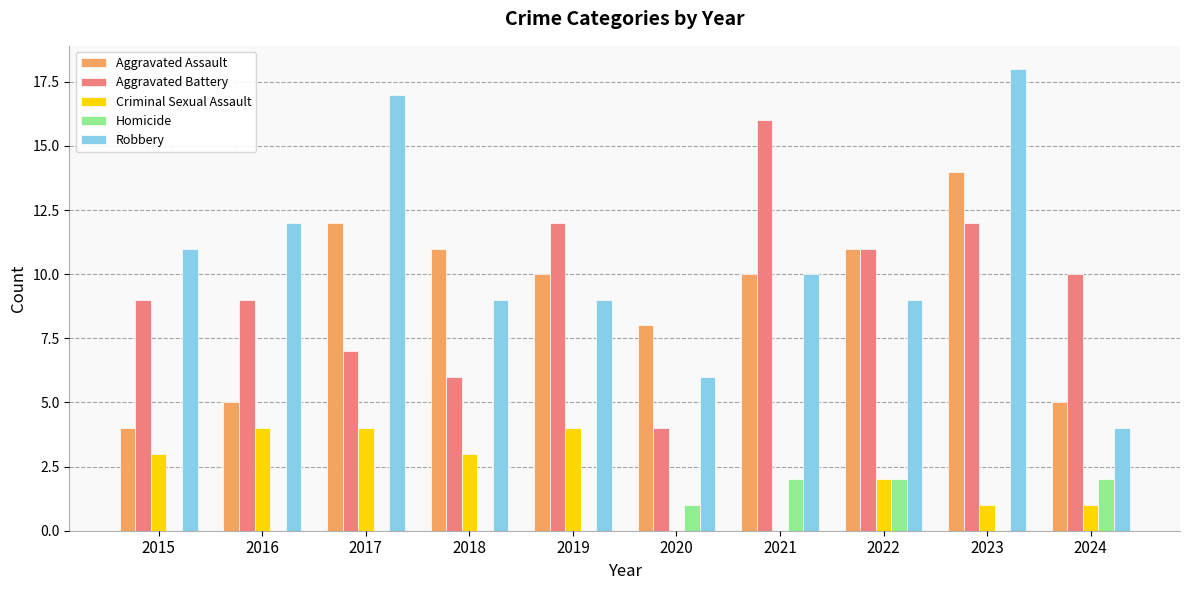

Reading left to right, what are all the values shown in this chart?

Aggravated Assault: 4	5	12	11	10	8	10	11	14	5
Aggravated Battery: 9	9	7	6	12	4	16	11	12	10
Criminal Sexual Assault: 3	4	4	3	4	0	0	2	1	1
Homicide: 0	0	0	0	0	1	2	2	0	2
Robbery: 11	12	17	9	9	6	10	9	18	4